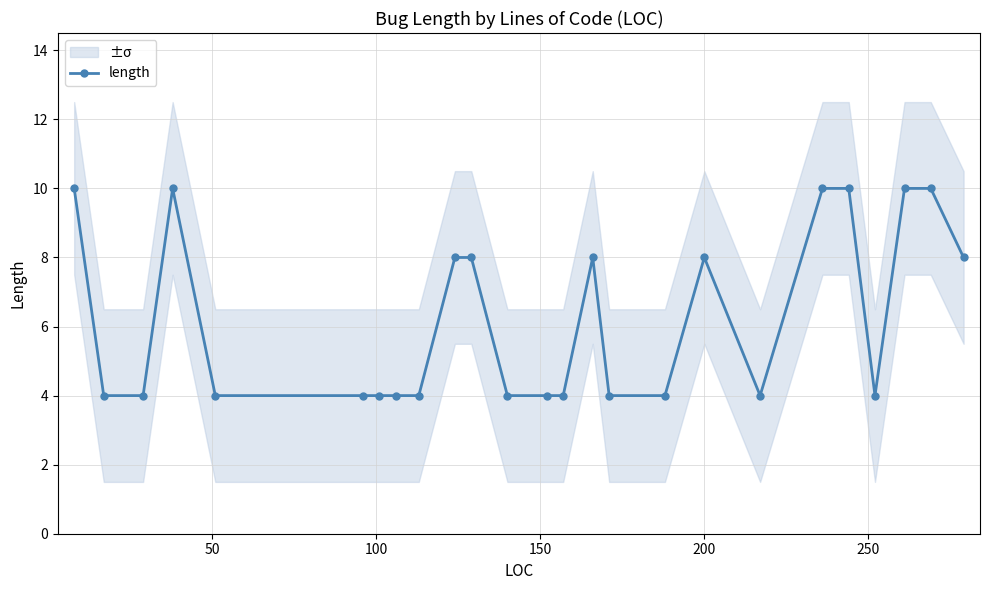

Is this an area chart (filled region under the line)?

No